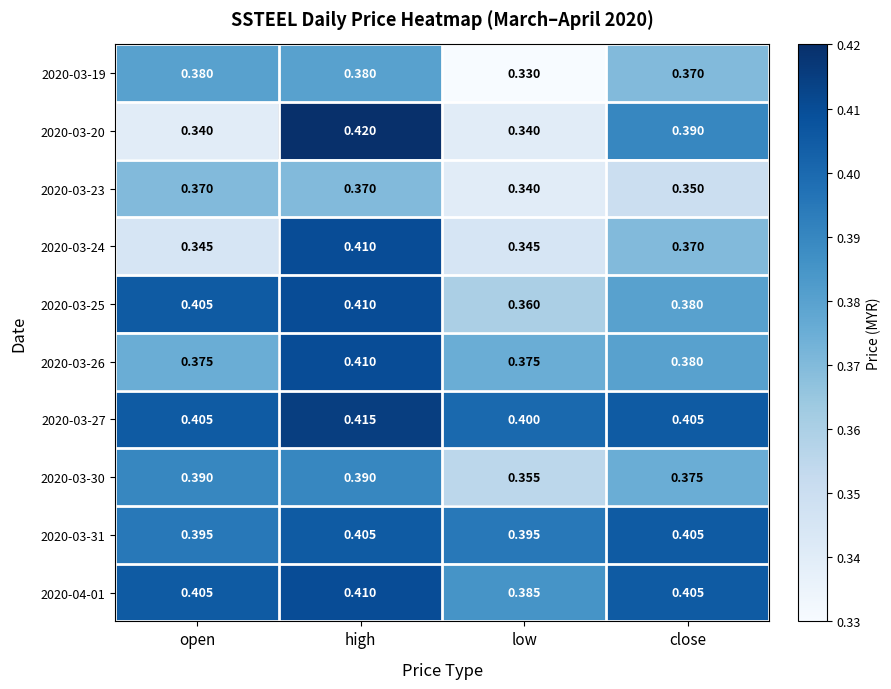

At which label is 2020-03-27 closest to 0?

low